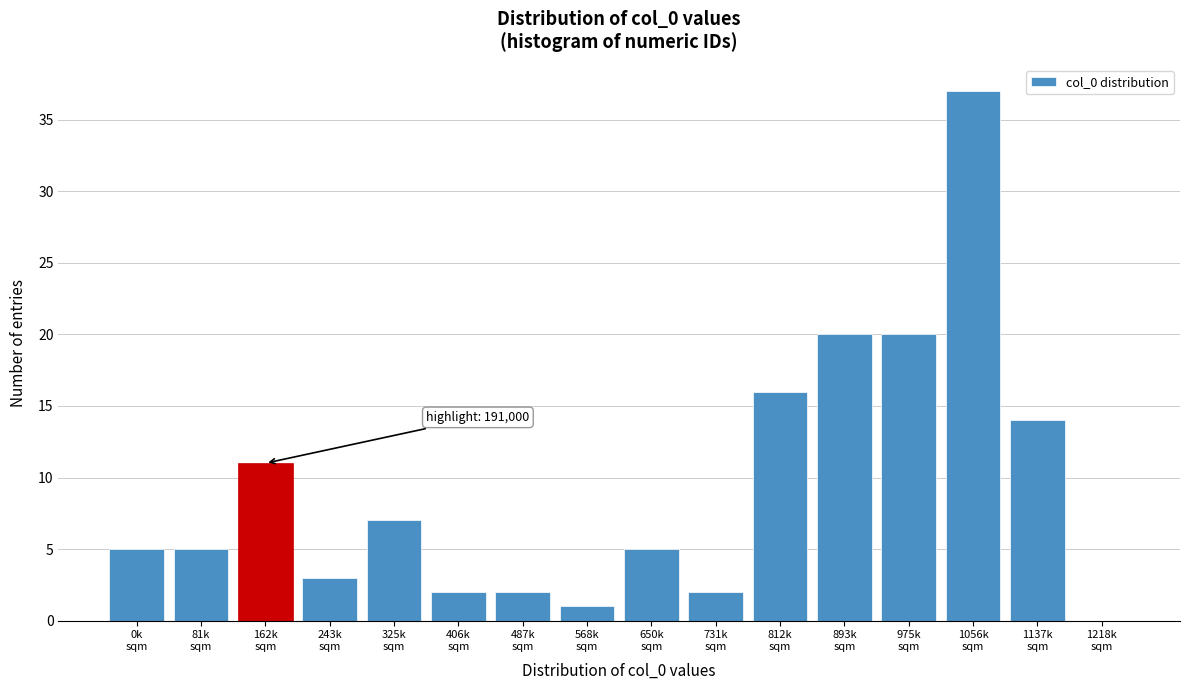

What is the sum of all values?

150